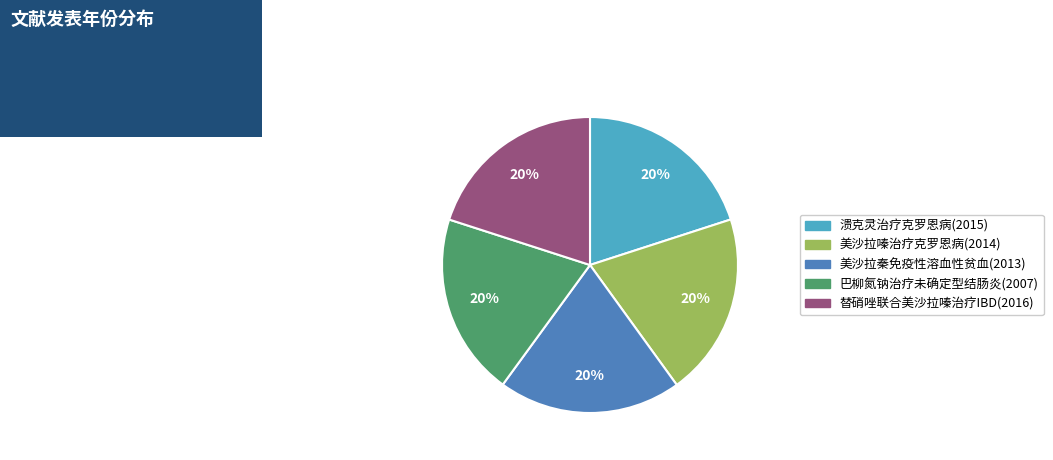

To the nearest percent, what is the average slice percentage?

20%